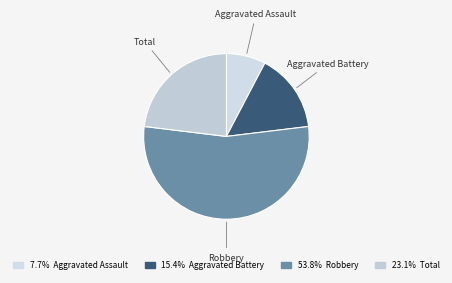

How many slices are in this pie chart?

4